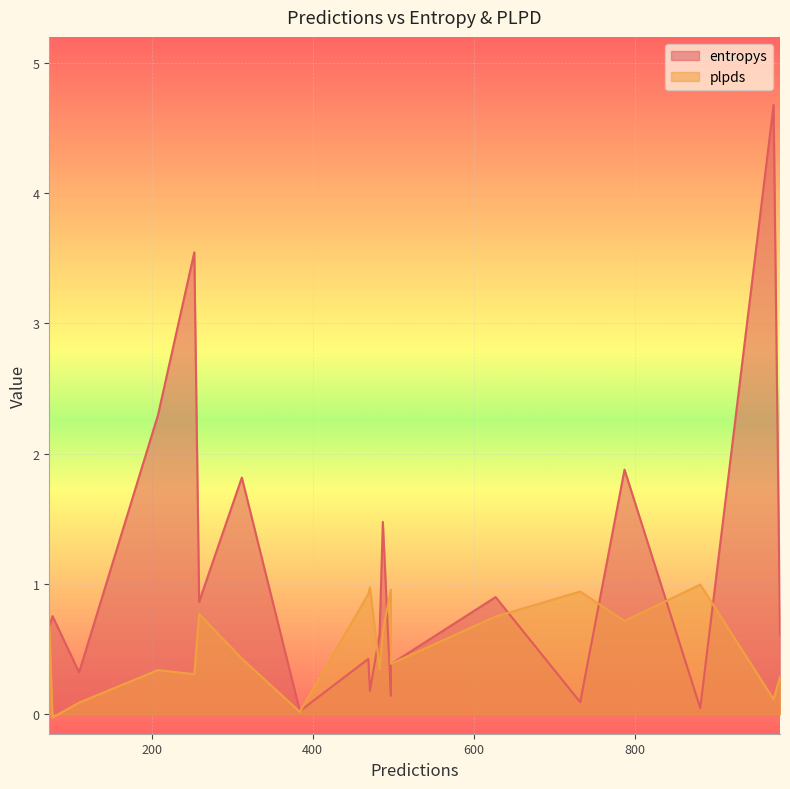

Read the plpds value at 259.

0.8